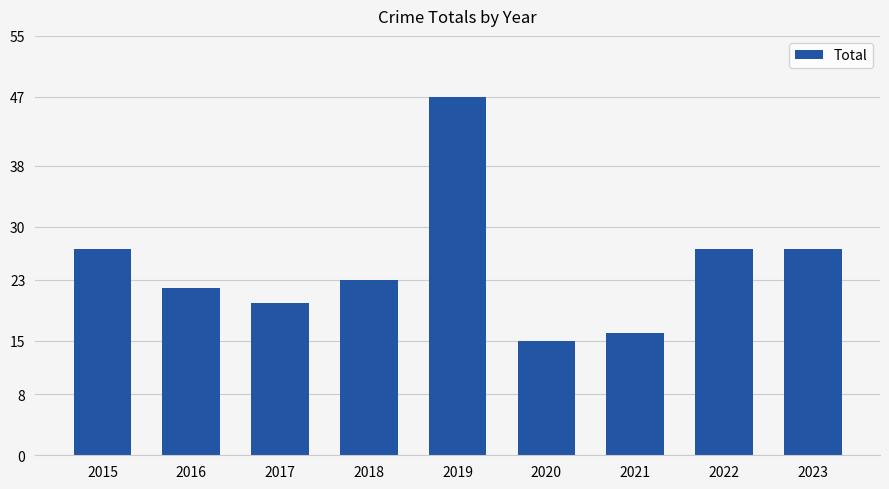

Is it true that the value at 2016 is 22?

True